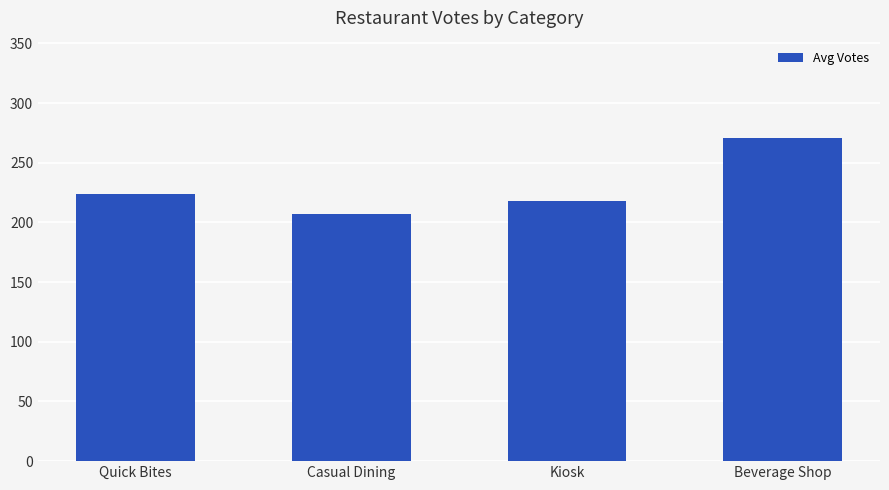

List the labels in order of value, largest first.

Beverage Shop, Quick Bites, Kiosk, Casual Dining